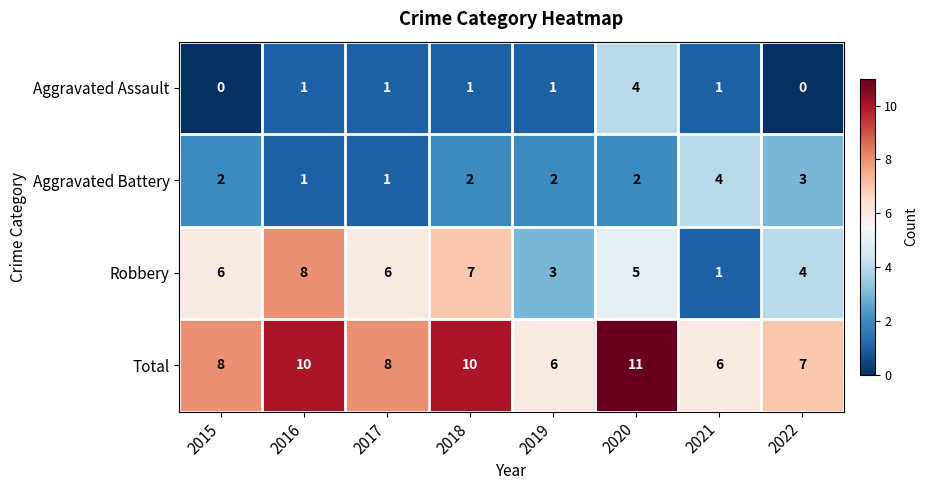

Is the value of Robbery at 2022 greater than the value of Aggravated Assault at 2015?

Yes